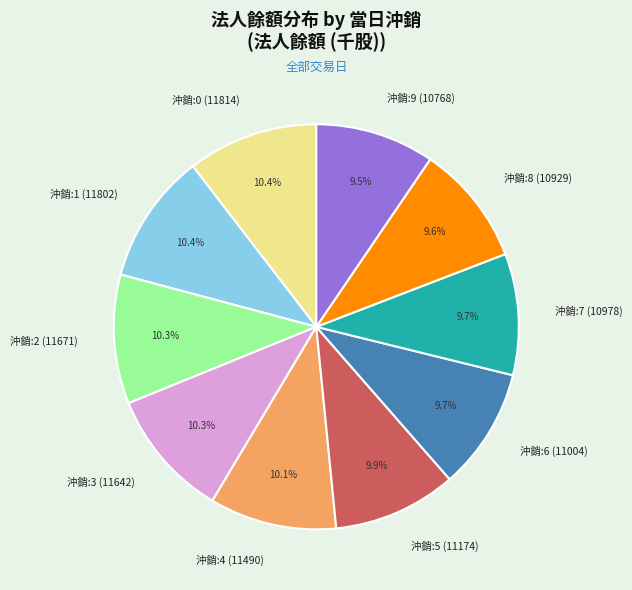

Between 沖銷:9 (10768) and 沖銷:2 (11671), which is larger?

沖銷:2 (11671)